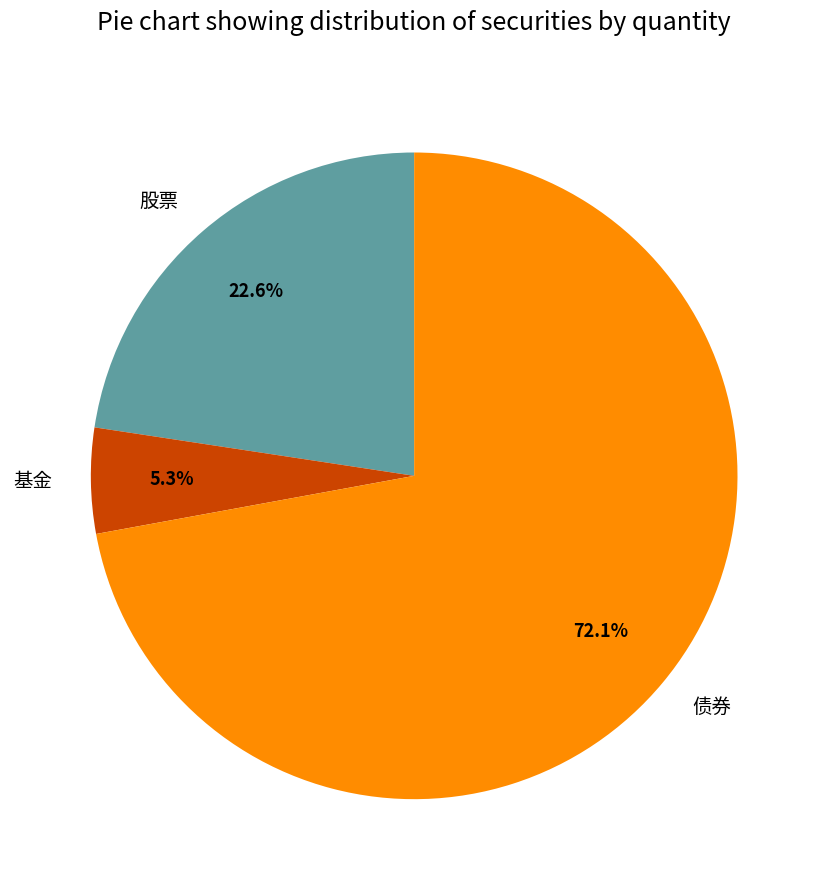

Count the number of slices in the pie.

3